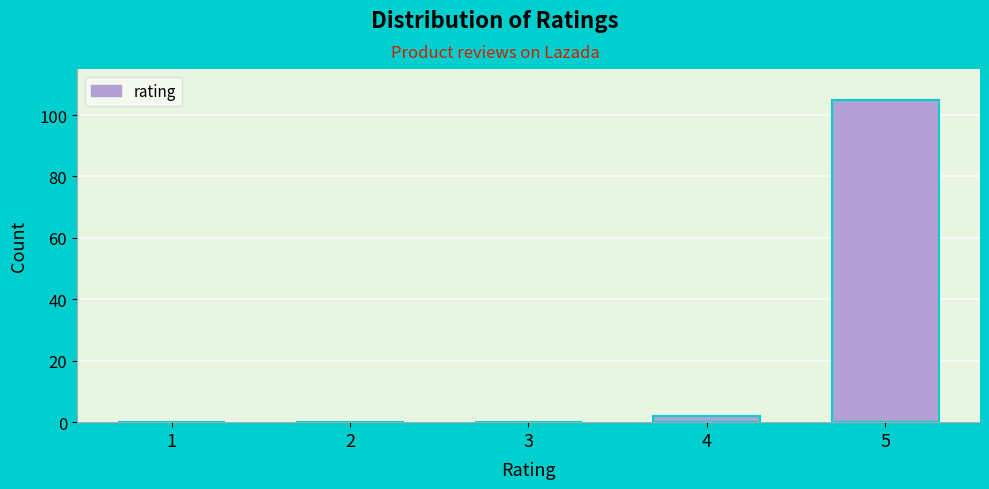

Reading left to right, transcribe all the data shown in this chart.

1=0	2=0	3=0	4=2	5=105